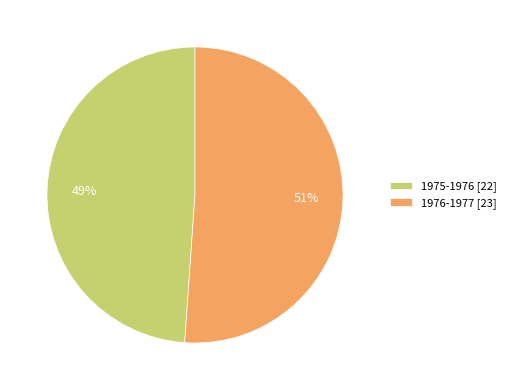

What is the ratio of the value at 1976-1977 [23] to the value at 1975-1976 [22]?

1.0